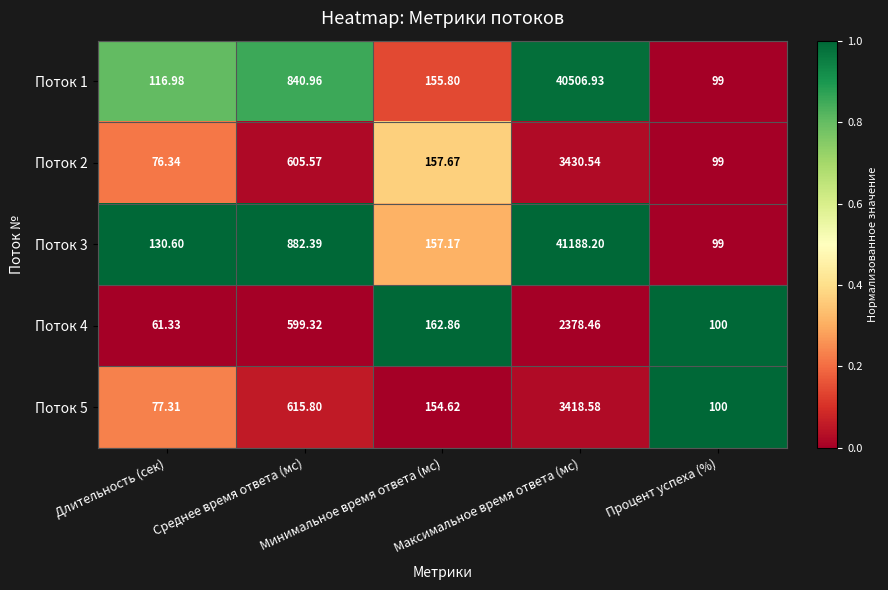

Reading left to right, what are all the values shown in this chart?

Поток 1: Длительность (сек)=117.0	Среднее время ответа (мс)=841.0	Минимальное время ответа (мс)=155.8	Максимальное время ответа (мс)=40506.9	Процент успеха (%)=99.0
Поток 2: Длительность (сек)=76.3	Среднее время ответа (мс)=605.6	Минимальное время ответа (мс)=157.7	Максимальное время ответа (мс)=3430.5	Процент успеха (%)=99.0
Поток 3: Длительность (сек)=130.6	Среднее время ответа (мс)=882.4	Минимальное время ответа (мс)=157.2	Максимальное время ответа (мс)=41188.2	Процент успеха (%)=99.0
Поток 4: Длительность (сек)=61.3	Среднее время ответа (мс)=599.3	Минимальное время ответа (мс)=162.9	Максимальное время ответа (мс)=2378.5	Процент успеха (%)=100.0
Поток 5: Длительность (сек)=77.3	Среднее время ответа (мс)=615.8	Минимальное время ответа (мс)=154.6	Максимальное время ответа (мс)=3418.6	Процент успеха (%)=100.0